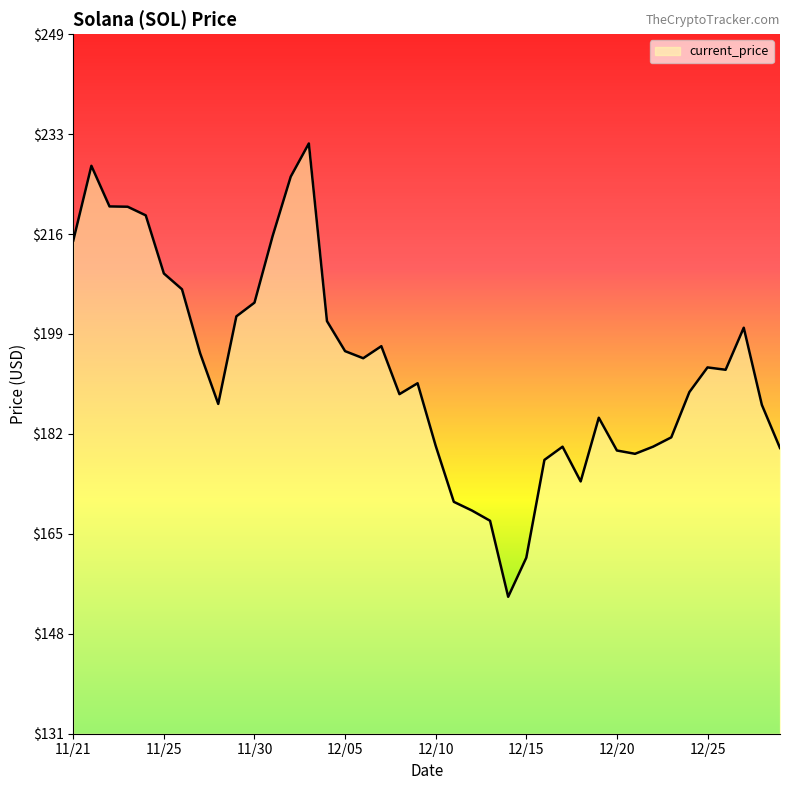

What is the difference between the maximum and minimum values?

76.7